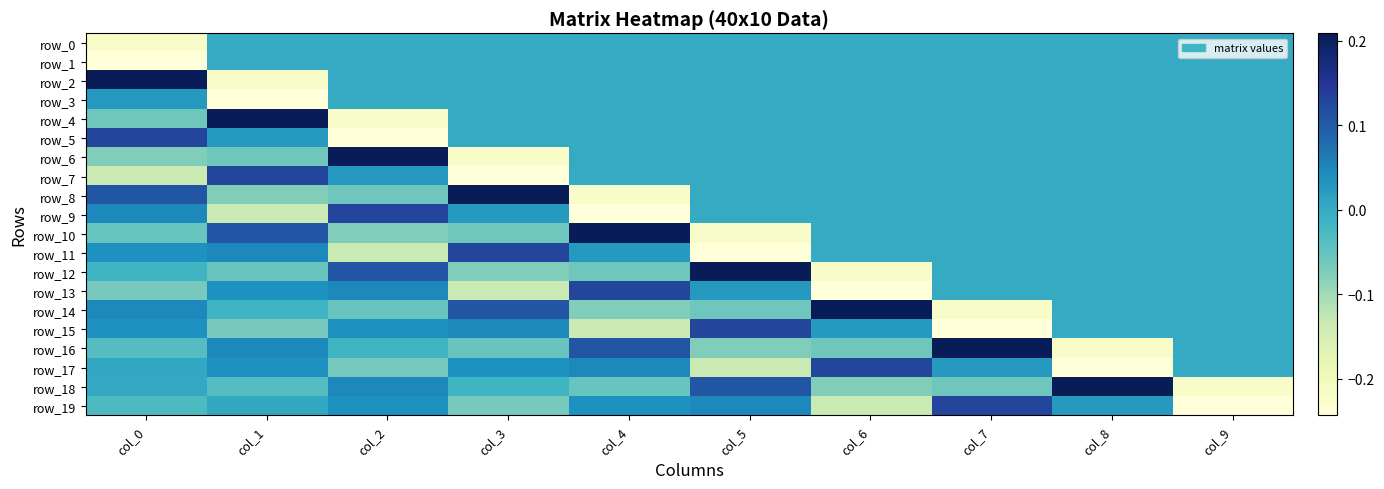

Which series has the largest total across all categories?

row_2